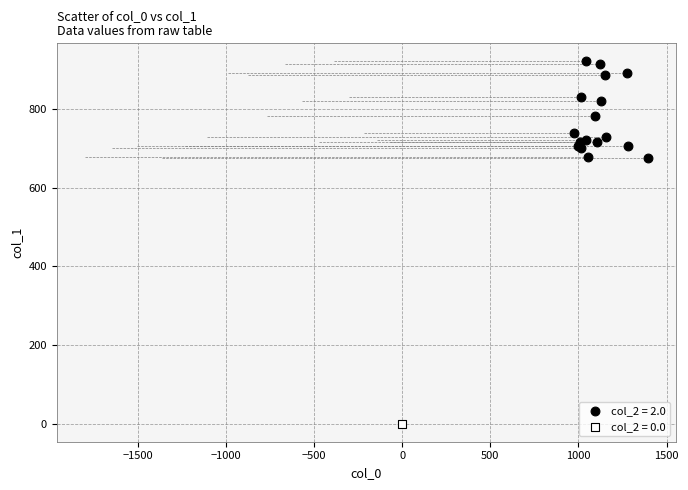

What are all the series names shown in the legend?

col_2 = 2.0, col_2 = 0.0